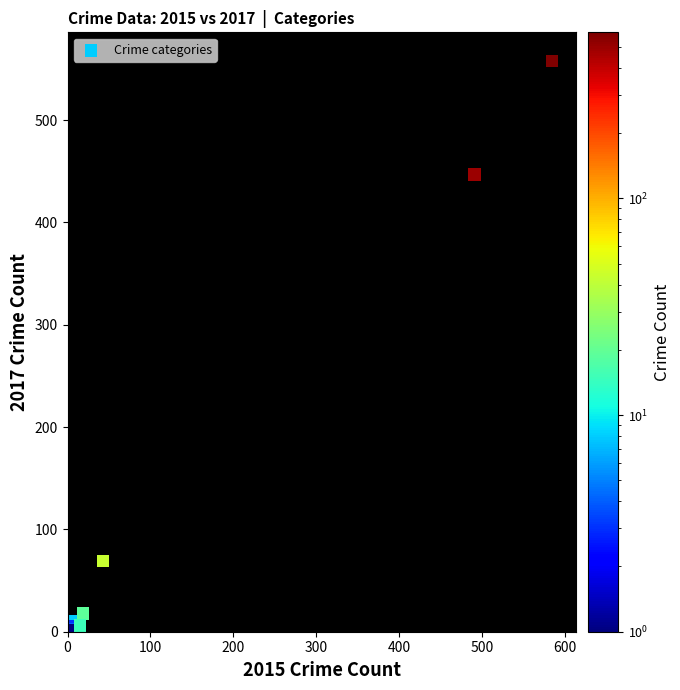

What Y value in the scatter plot is closest to 279?

447